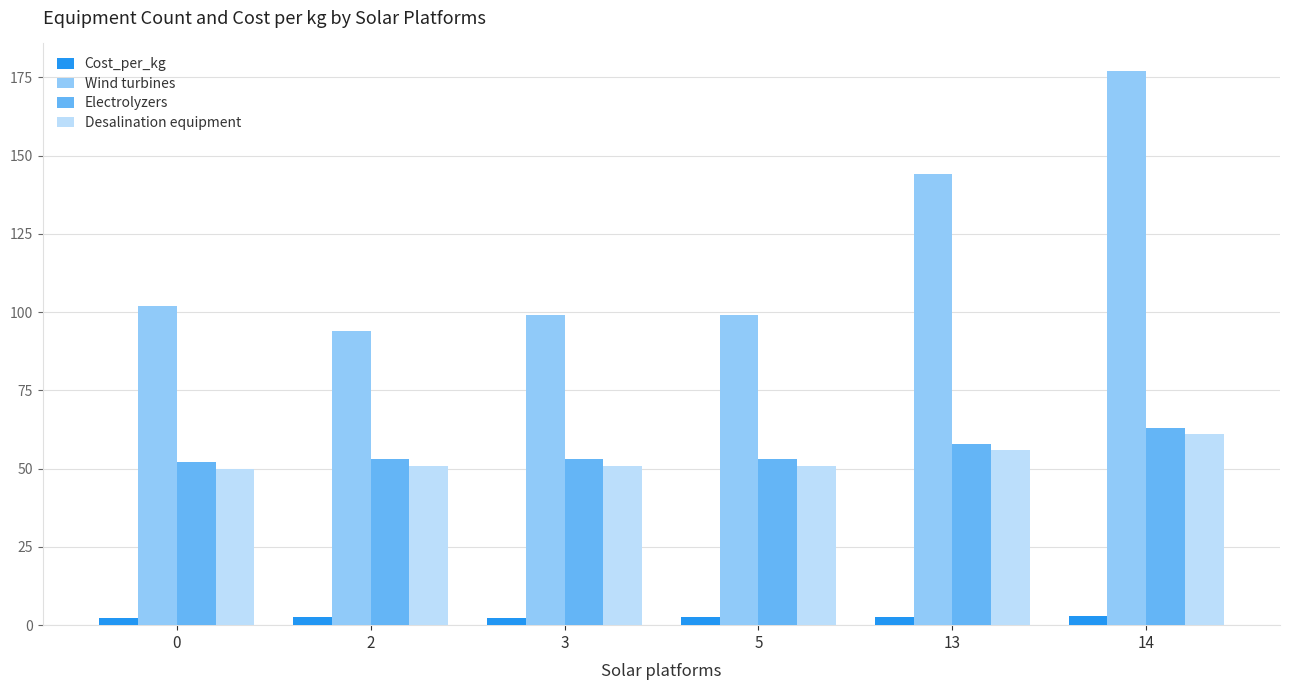

How many bars are there in total?

24